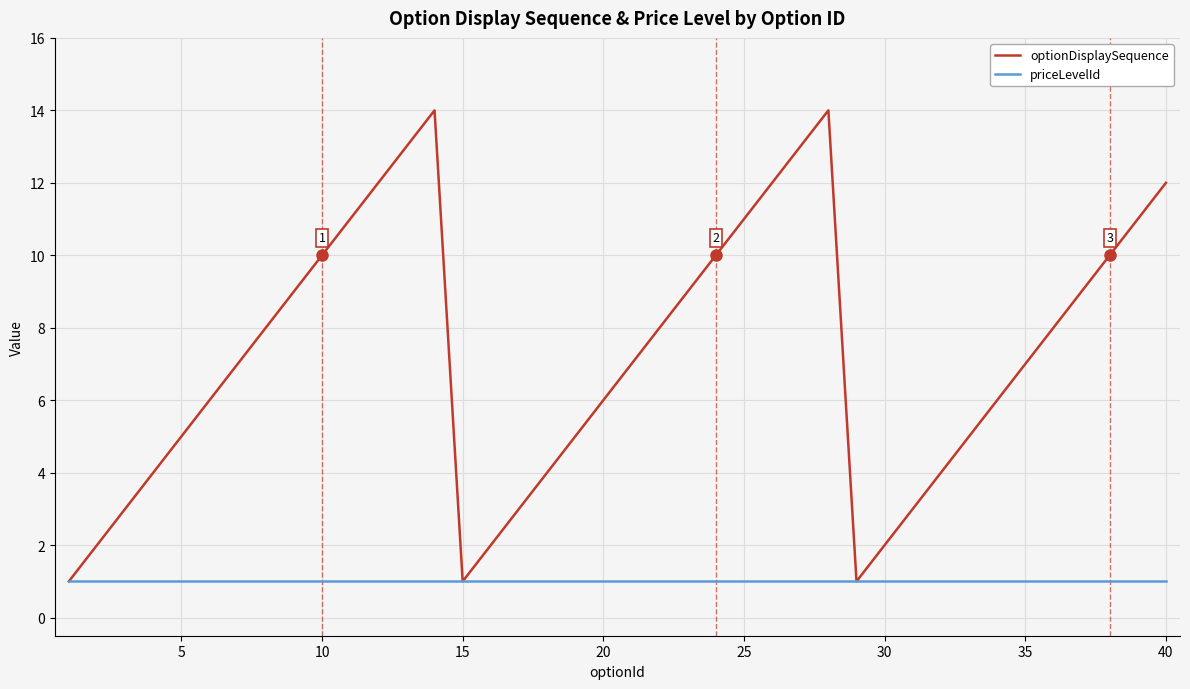

Which series has the largest total across all categories?

optionDisplaySequence